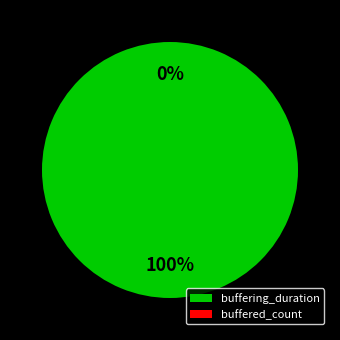

What percentage is the buffering_duration slice, to the nearest percent?

100%